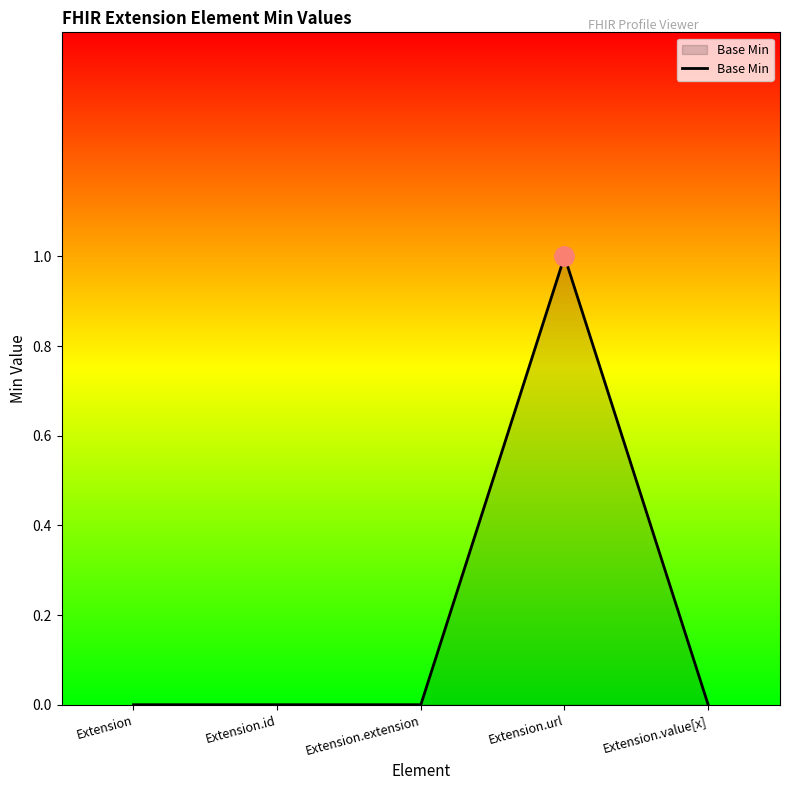

What is the maximum value shown in the chart?

1